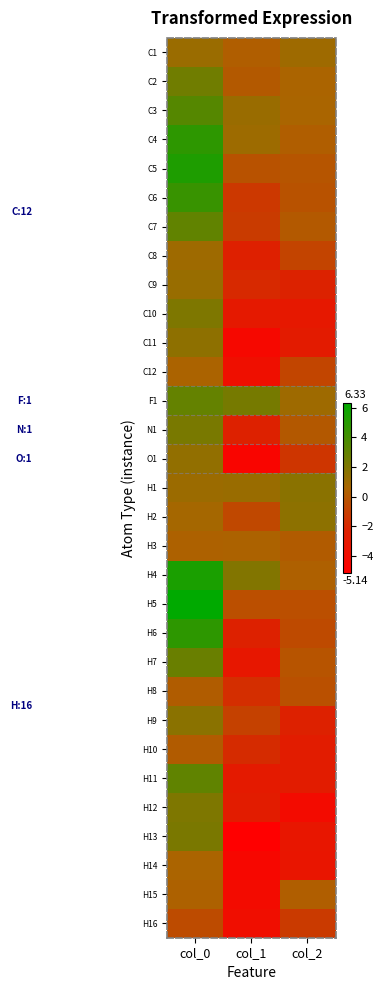

What is the maximum value shown in the chart?

6.3